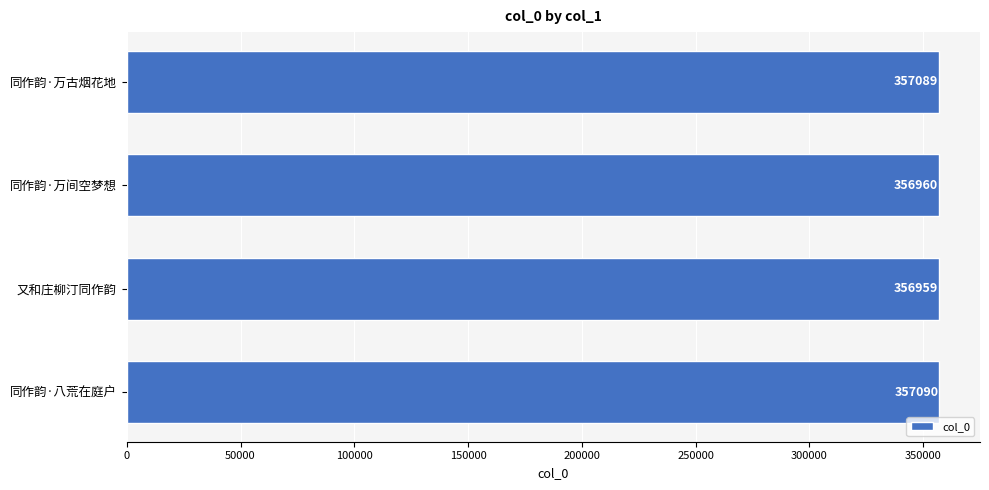

What is the change in value from 又和庄柳汀同作韵 to 同作韵·八荒在庭户?

+131